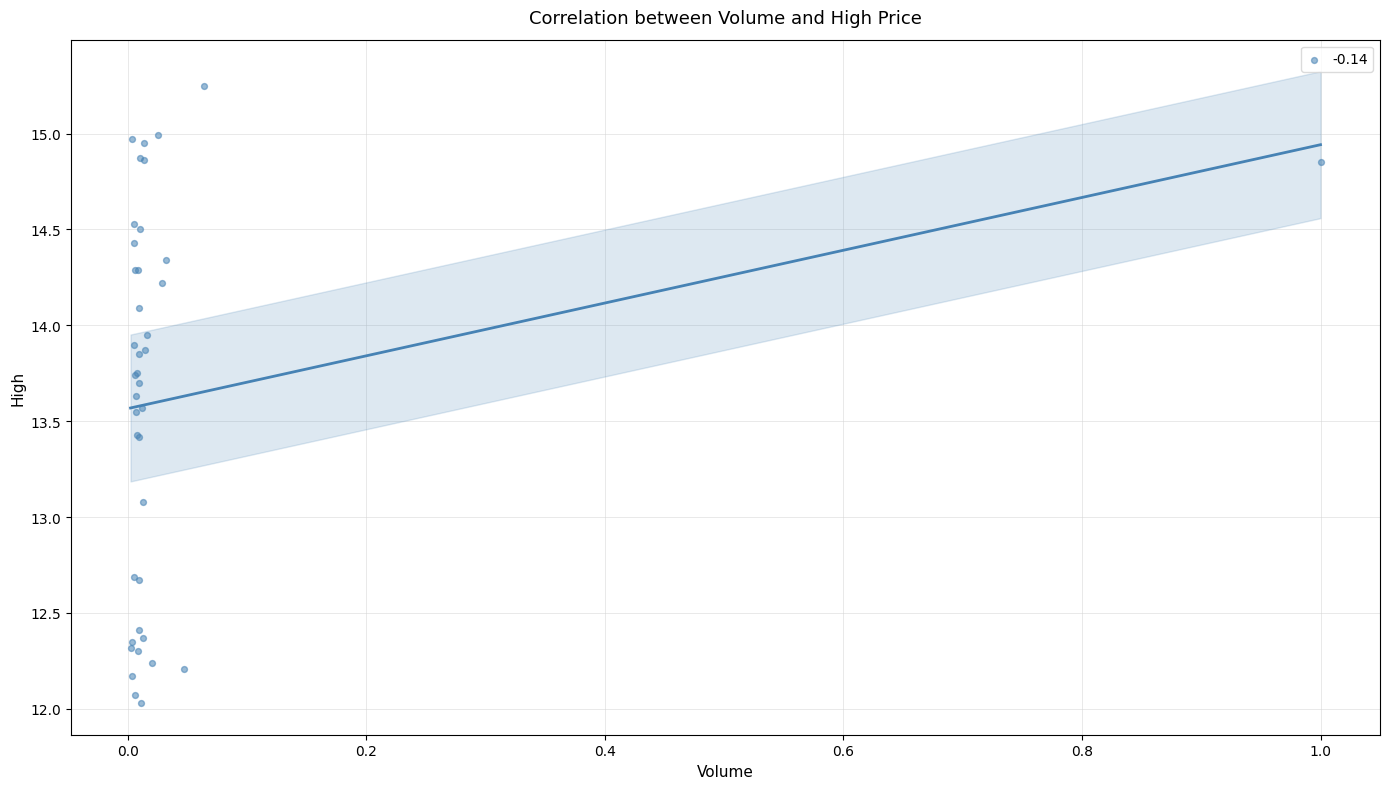

What Y value in the scatter plot is closest to 13?

13.1